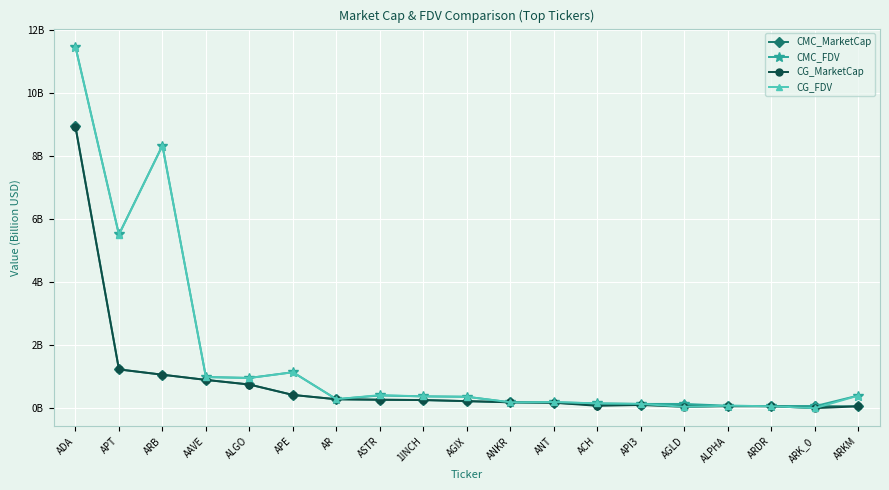

Is this an area chart (filled region under the line)?

No